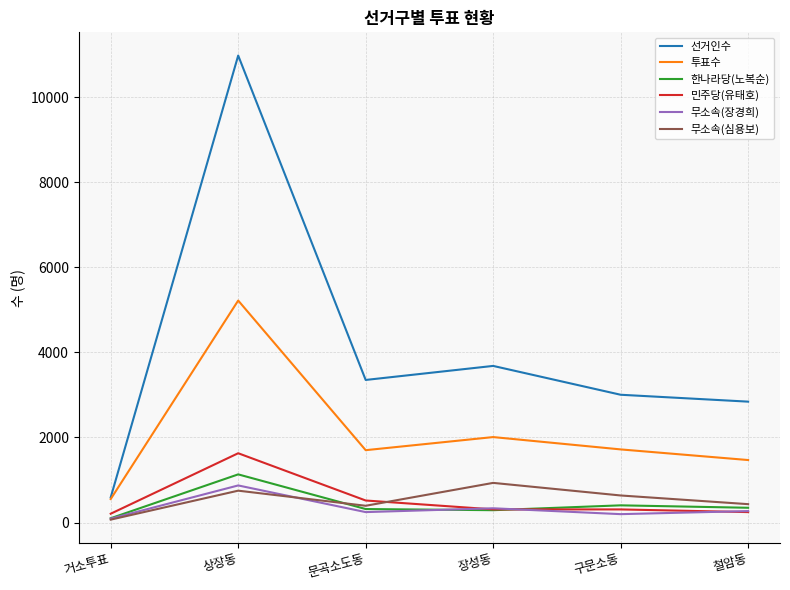

Which series has the largest range (max minus min)?

선거인수